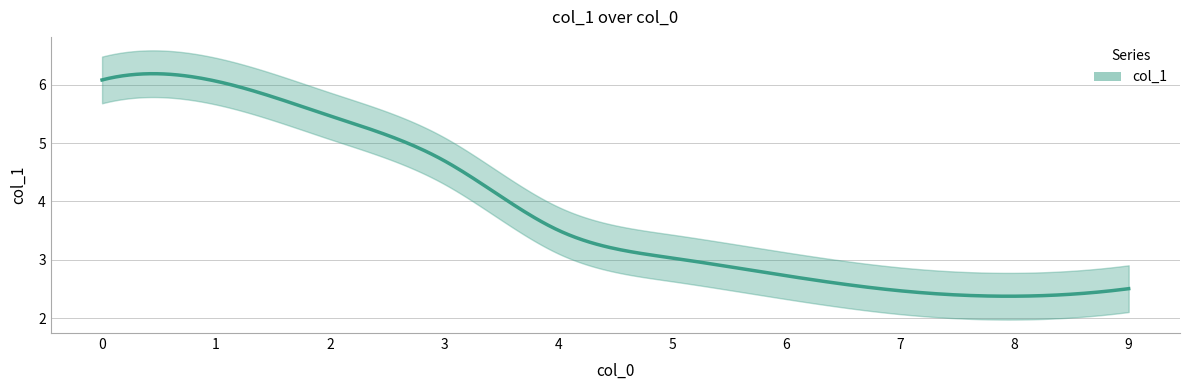

Count the number of categories in the chart.

10